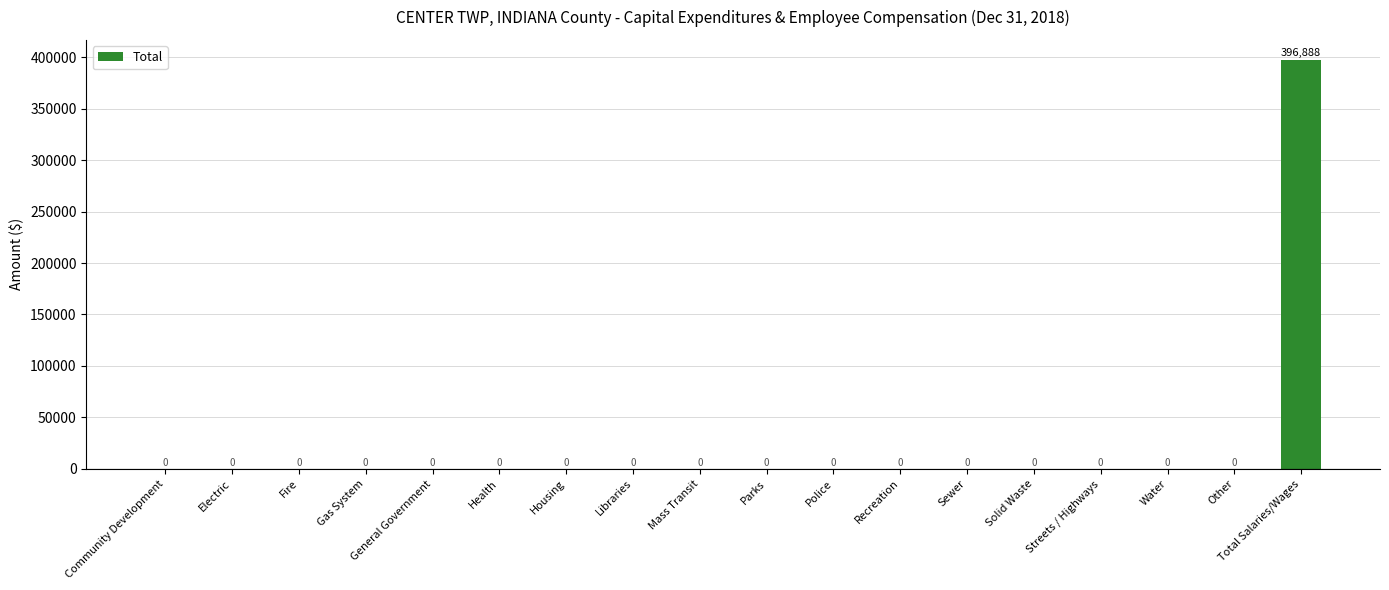

What is the sum of the values at Parks and Total Salaries/Wages?

396888